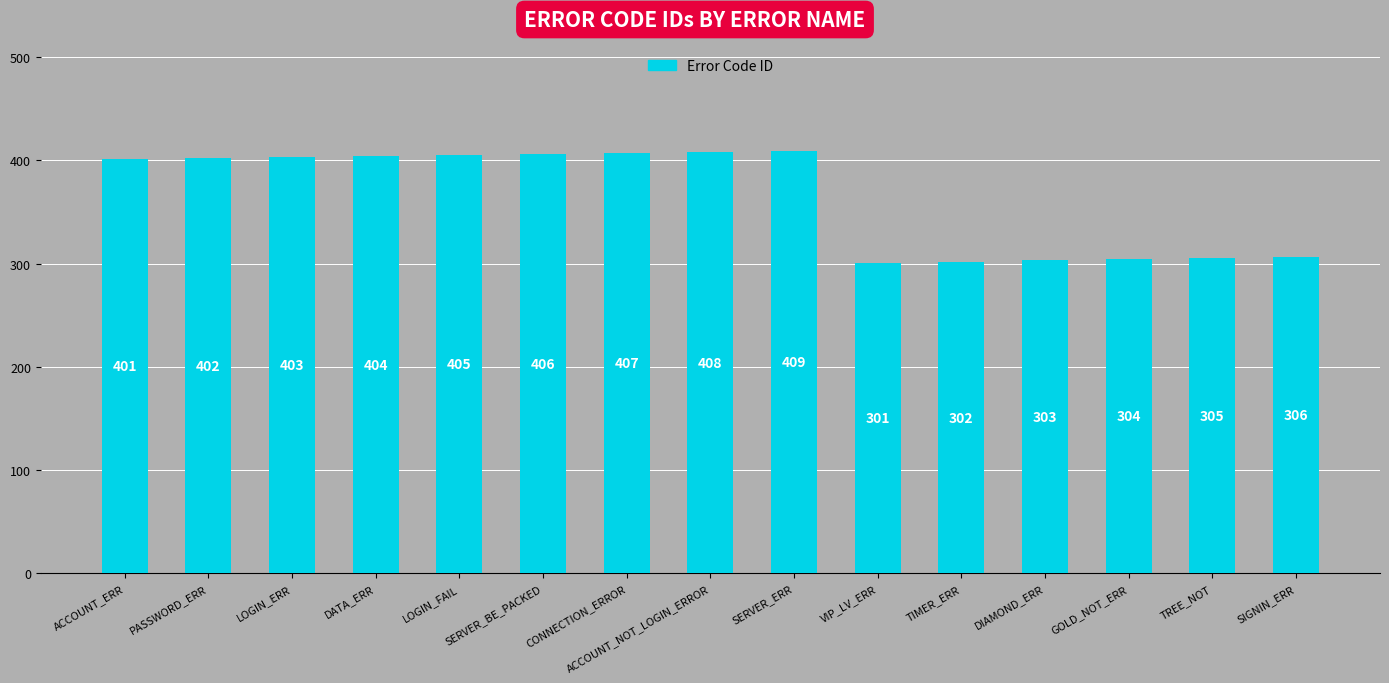

What is the average value?

364